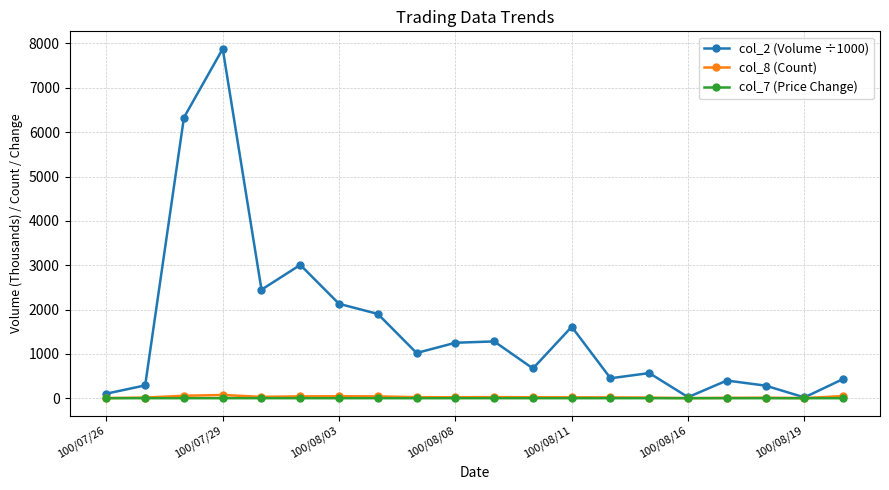

True or false: col_8 (Count) has more than 2 points higher than both neighbors.

True